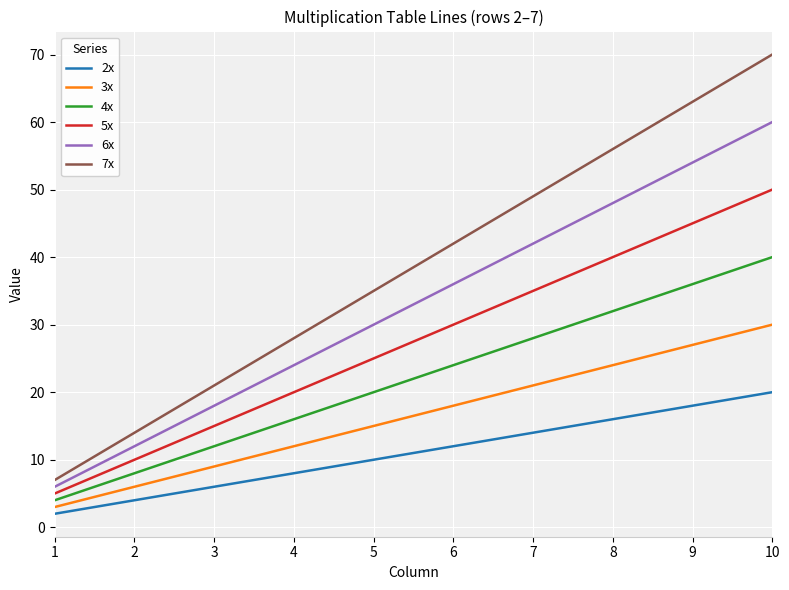

Reading left to right, transcribe all the data shown in this chart.

2x: 2	4	6	8	10	12	14	16	18	20
3x: 3	6	9	12	15	18	21	24	27	30
4x: 4	8	12	16	20	24	28	32	36	40
5x: 5	10	15	20	25	30	35	40	45	50
6x: 6	12	18	24	30	36	42	48	54	60
7x: 7	14	21	28	35	42	49	56	63	70